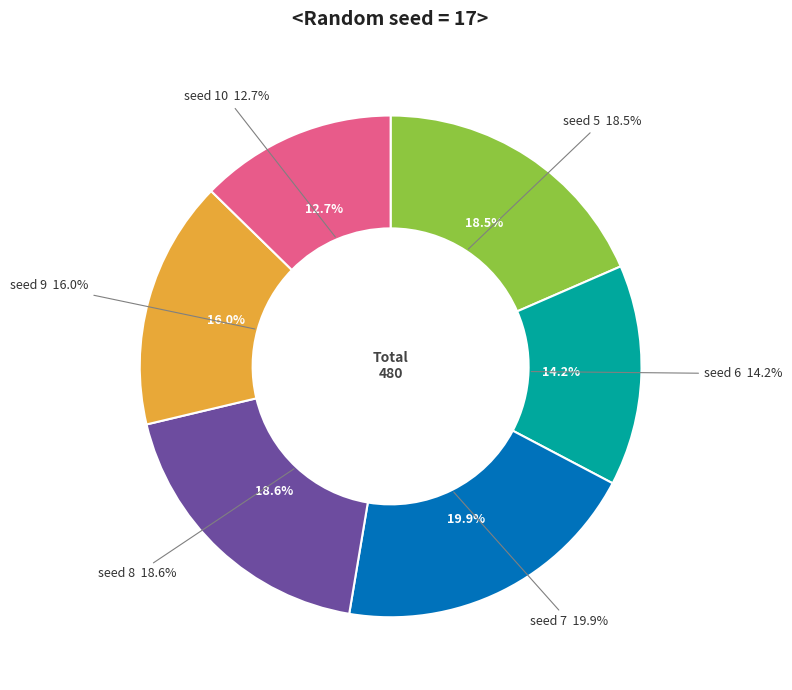

To the nearest percent, what is the average slice percentage?

17%